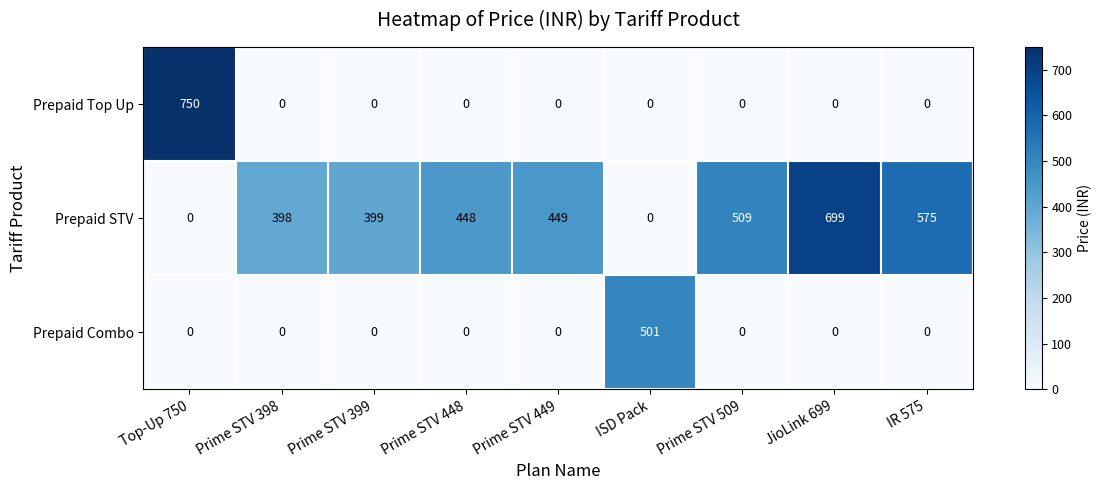

What is the difference between the maximum and minimum values in the Prepaid Combo series?

501